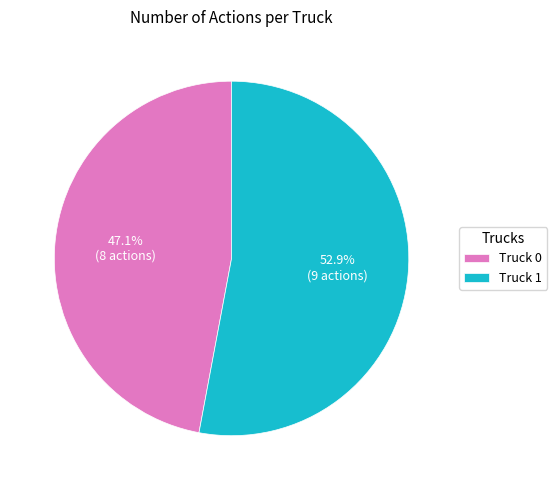

To the nearest percent, what is the difference between the largest and smallest slice percentages?

6%